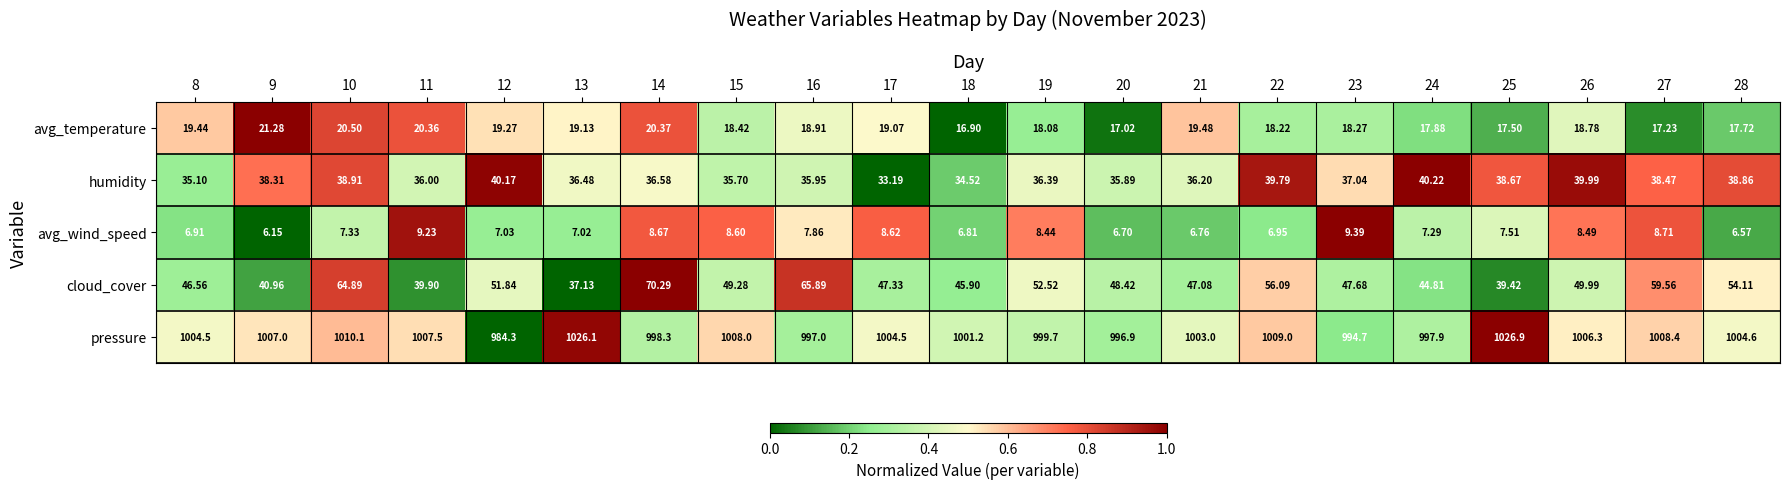

Which series has the largest total across all categories?

pressure